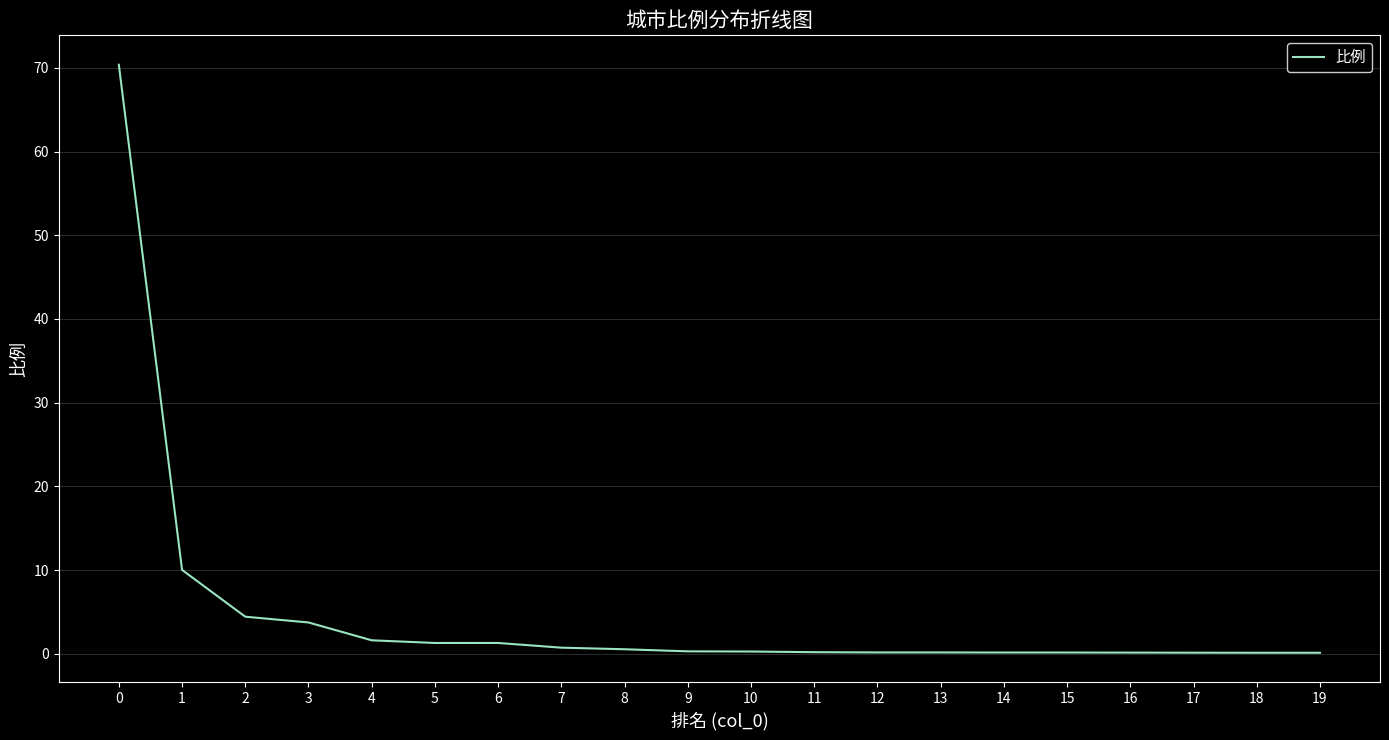

True or false: the data shows 0.2 at 12.

True